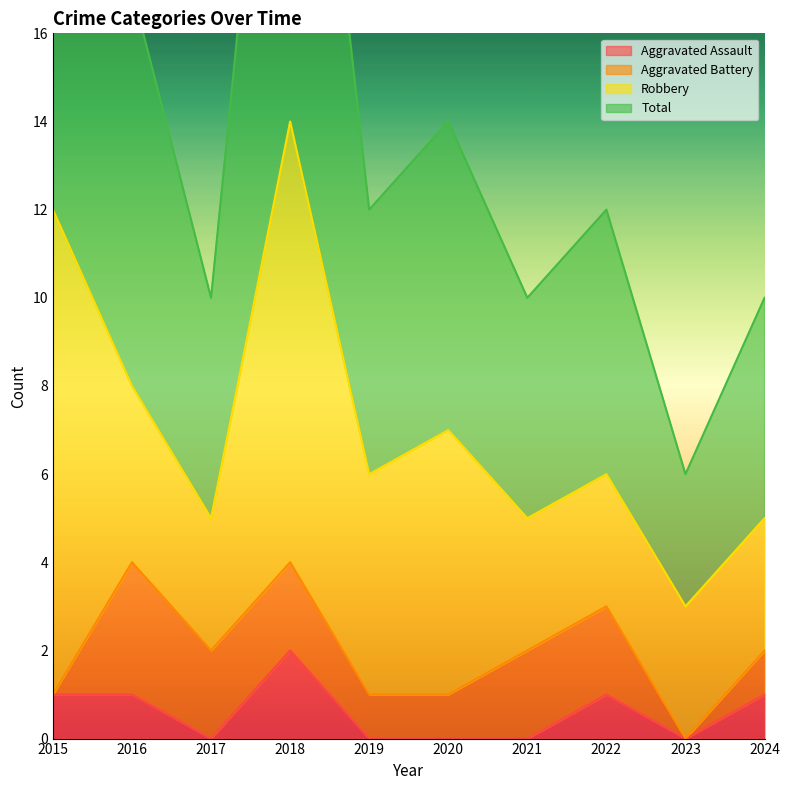

Count the number of categories in the chart.

10